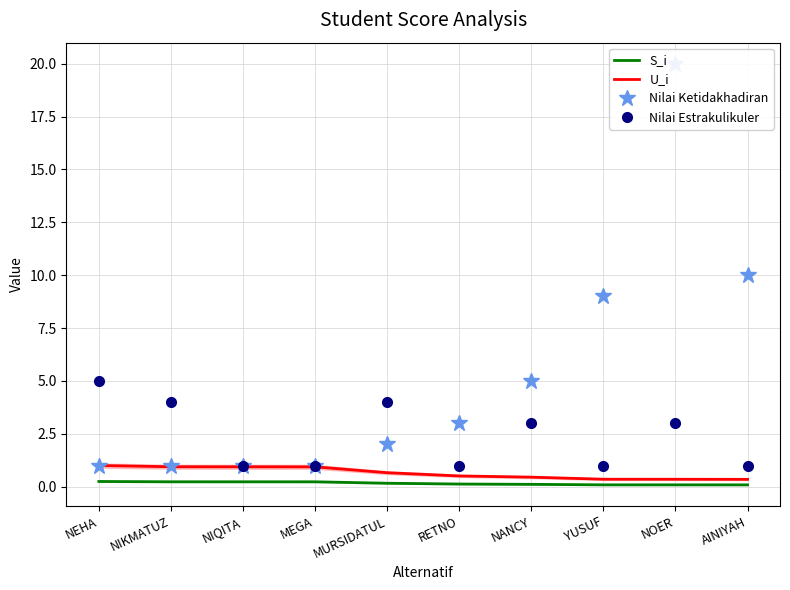

What is the approximate value of S_i at RETNO?

0.1